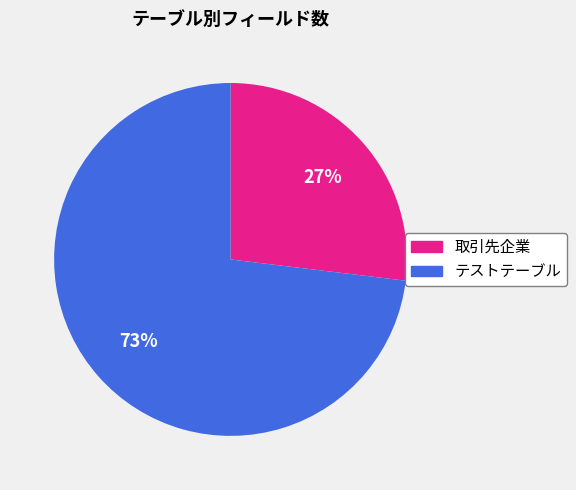

Does テストテーブル account for over 50% of the chart?

Yes